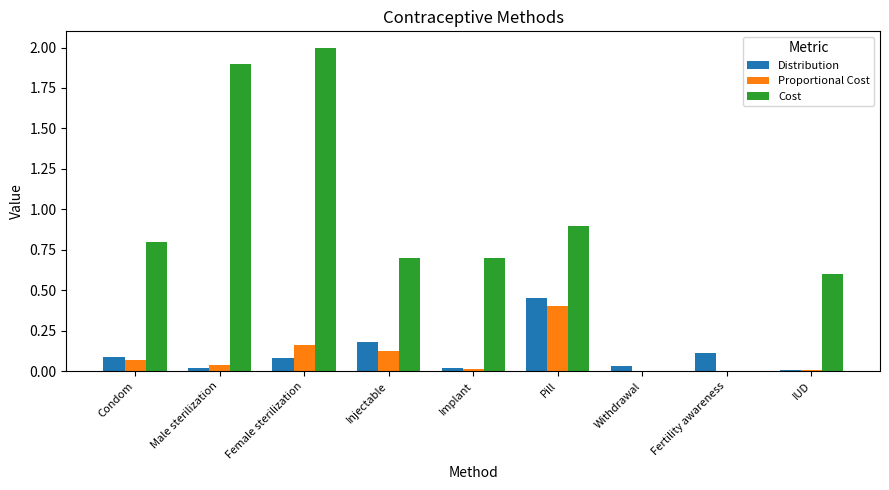

What is the maximum value for Proportional Cost?

0.4